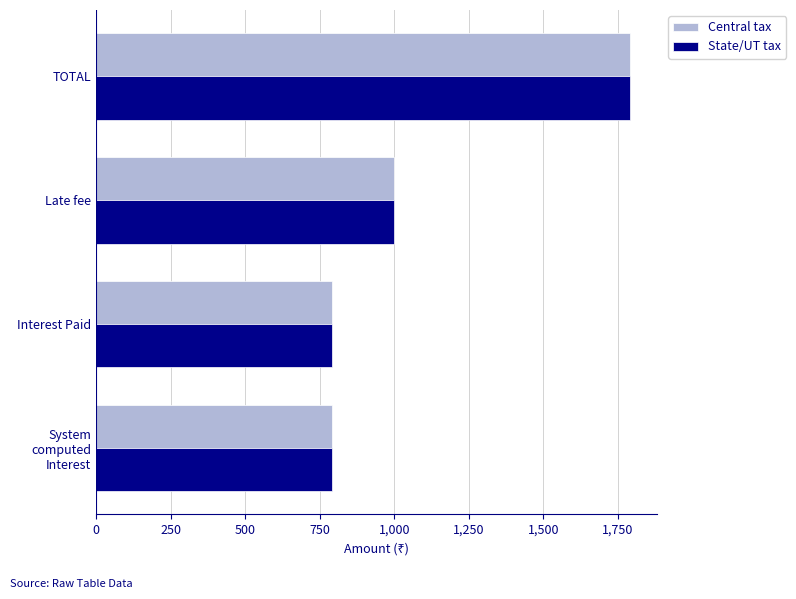

Count the number of data series in this chart.

2